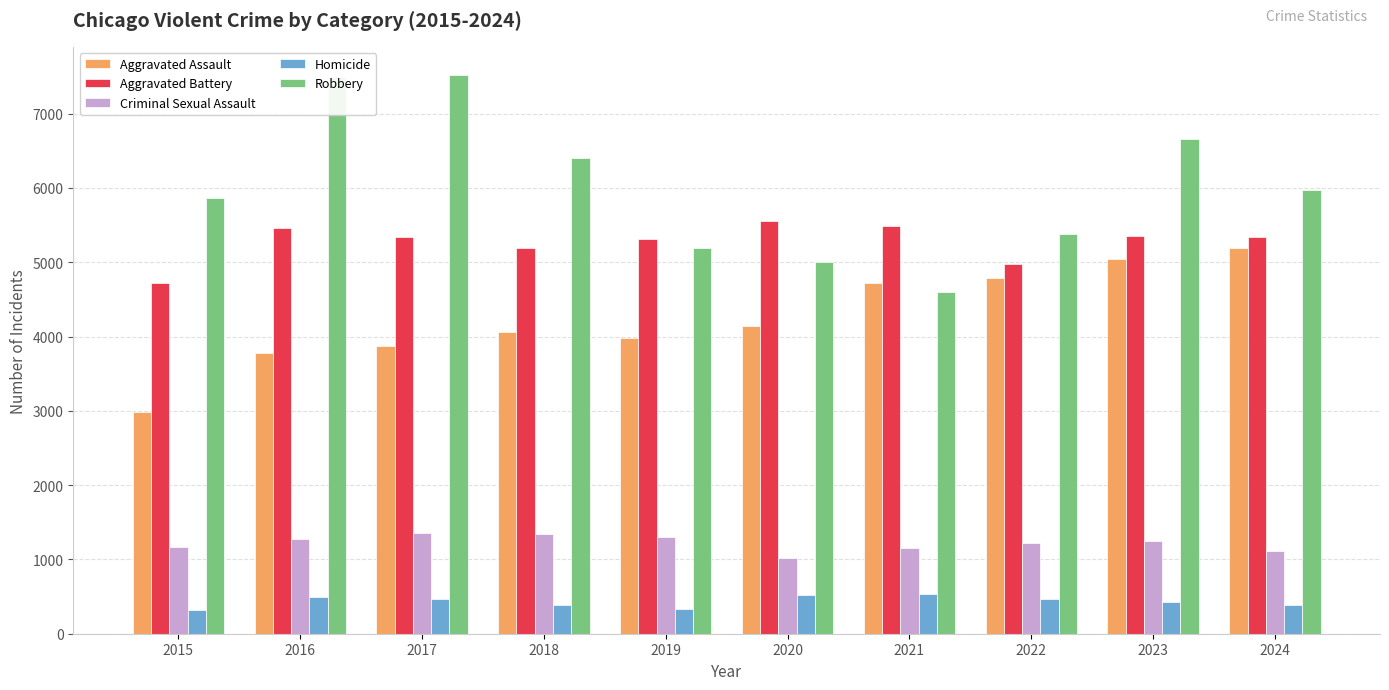

Rank the series at 2018 from lowest to highest value.

Homicide, Criminal Sexual Assault, Aggravated Assault, Aggravated Battery, Robbery